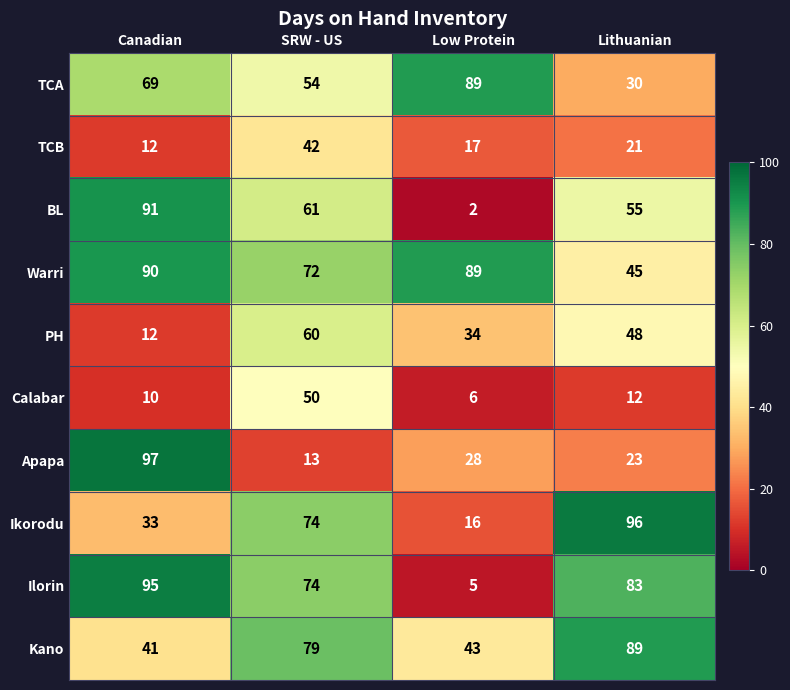

Is it true that Apapa equals 15 at Low Protein?

False